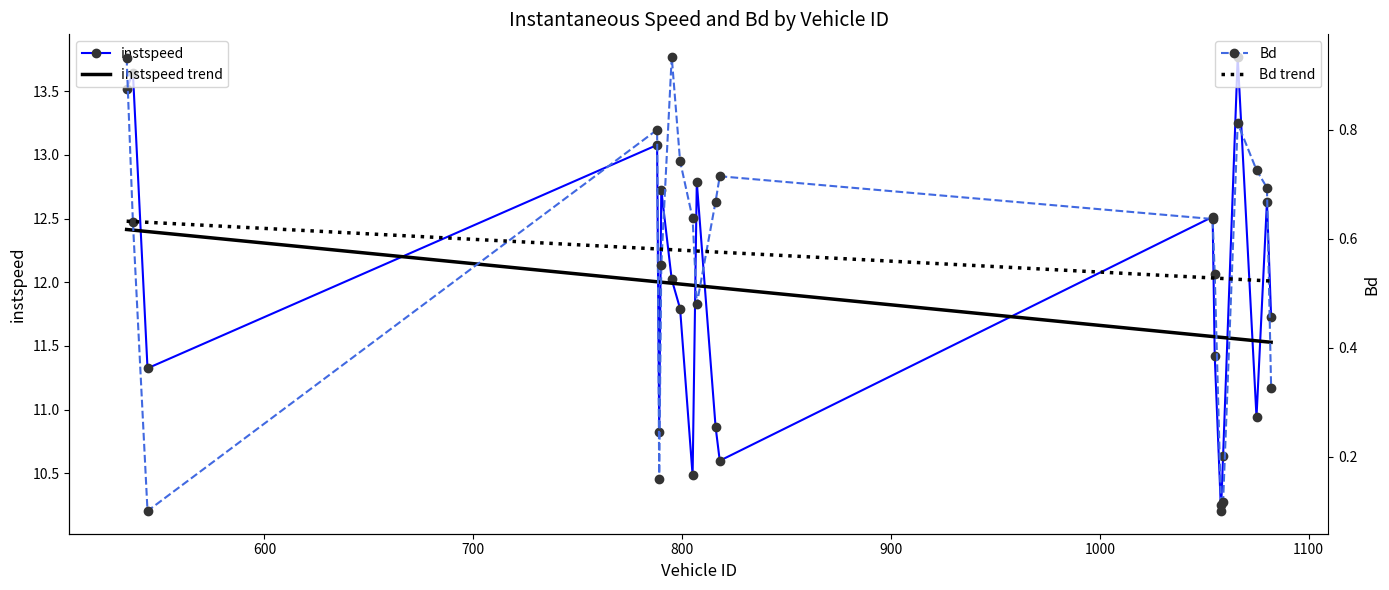

What is the highest value of the instspeed trend series?

12.4